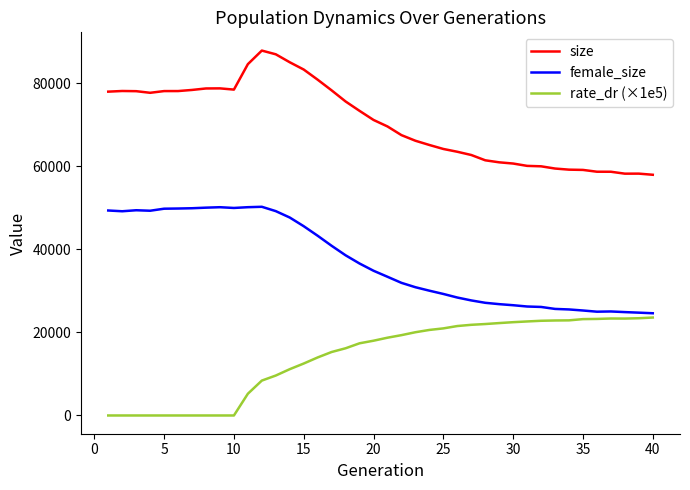

Is this an area chart (filled region under the line)?

No